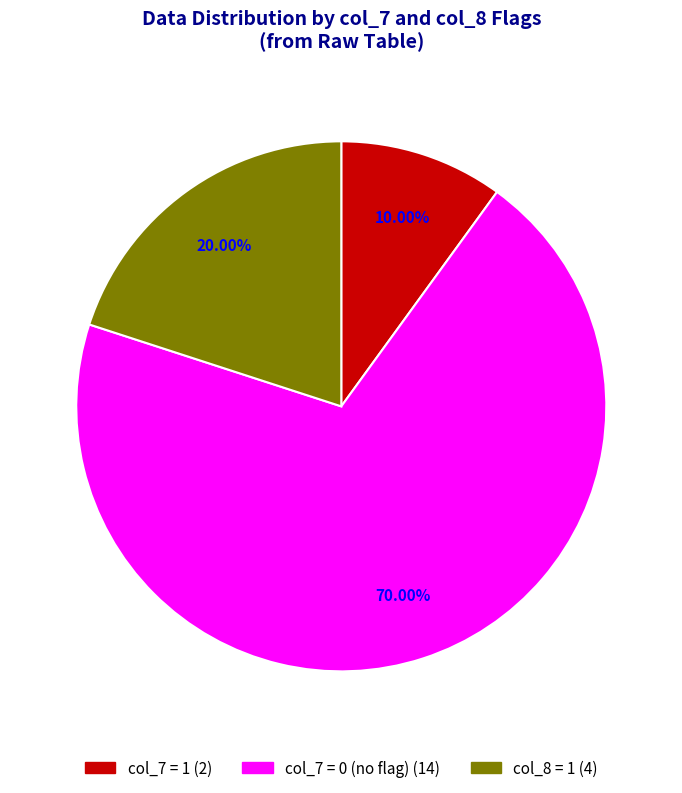

To the nearest percent, what is the average slice percentage?

33%